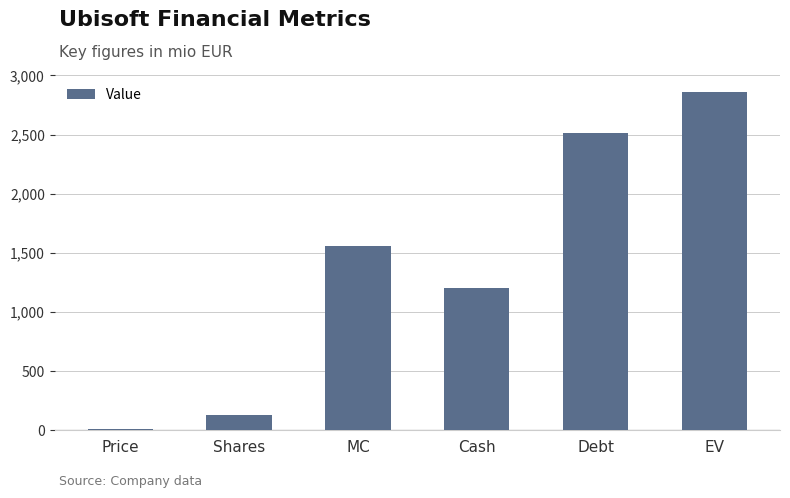

What is the maximum value shown in the chart?

2859.5